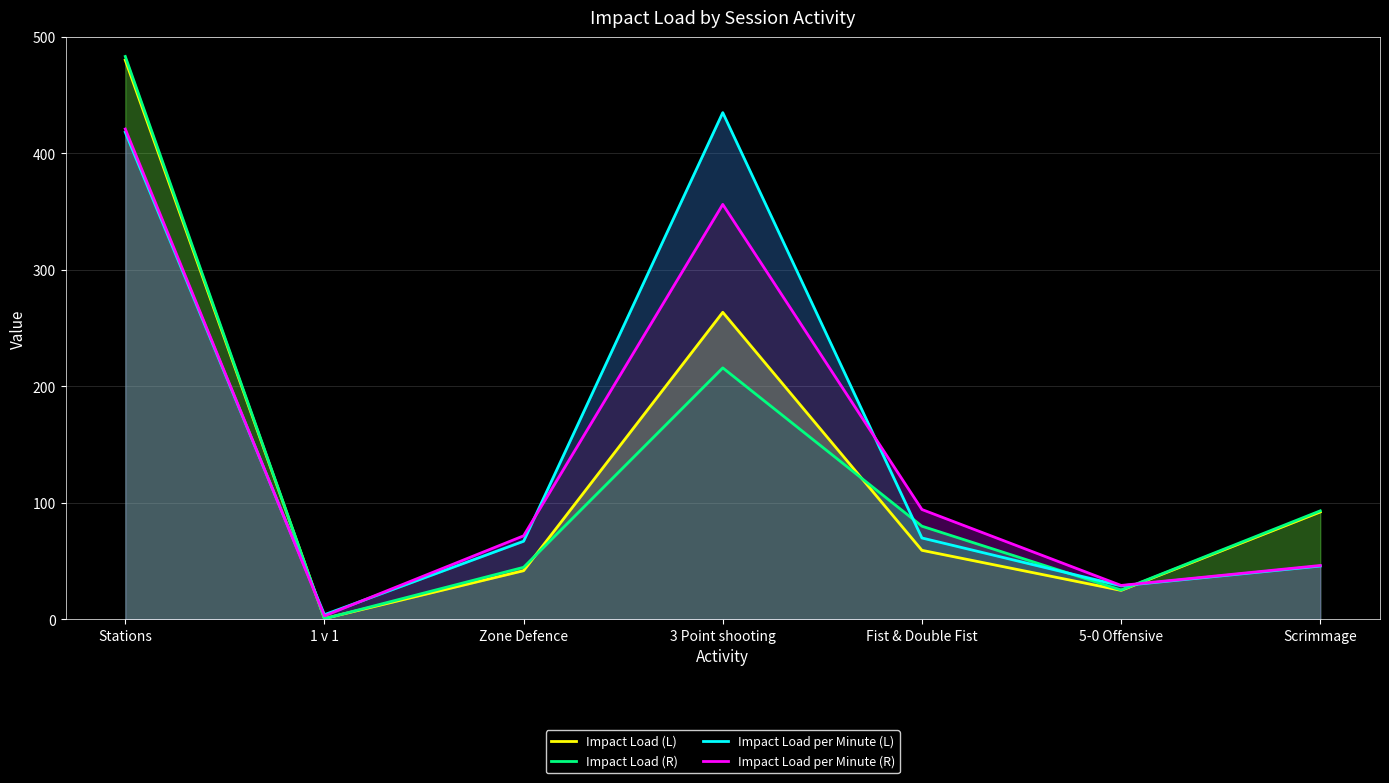

Reading left to right, list all the values displayed in this chart.

Impact Load (L): Stations=480.1	1 v 1=0.6	Zone Defence=41.6	3 Point shooting=263.6	Fist & Double Fist=59.1	5-0 Offensive=24.7	Scrimmage=92.1
Impact Load (R): Stations=483.3	1 v 1=0.4	Zone Defence=44.5	3 Point shooting=215.8	Fist & Double Fist=79.9	5-0 Offensive=25.0	Scrimmage=93.0
Impact Load per Minute (L): Stations=418.2	1 v 1=3.9	Zone Defence=66.9	3 Point shooting=435.0	Fist & Double Fist=69.7	5-0 Offensive=28.6	Scrimmage=45.6
Impact Load per Minute (R): Stations=420.9	1 v 1=2.8	Zone Defence=71.6	3 Point shooting=356.2	Fist & Double Fist=94.2	5-0 Offensive=29.0	Scrimmage=46.1